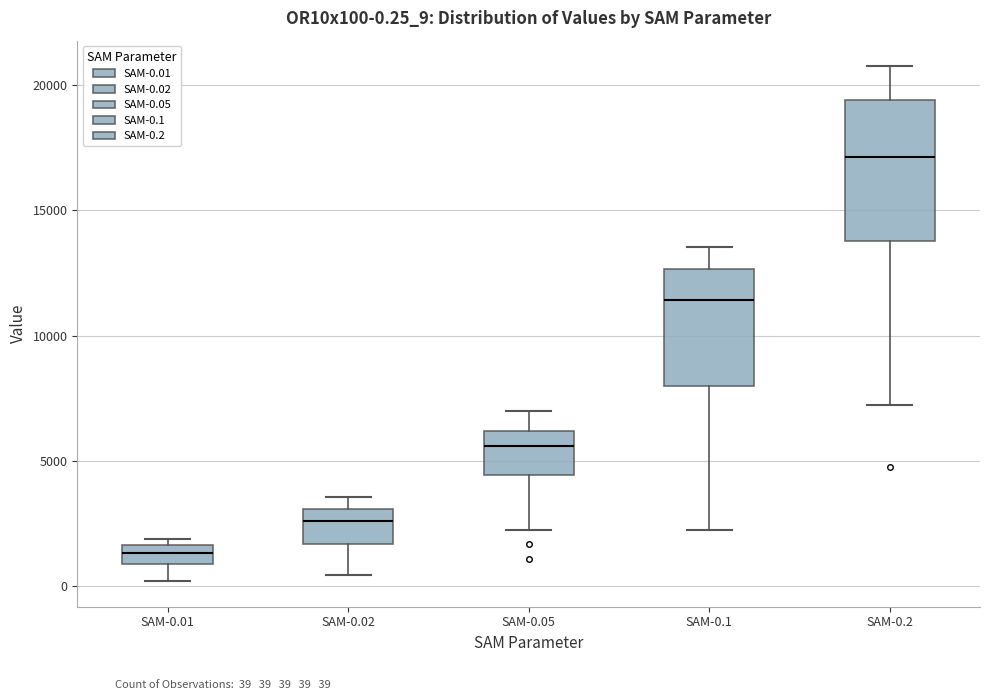

Which box's median line is the highest?

SAM-0.2